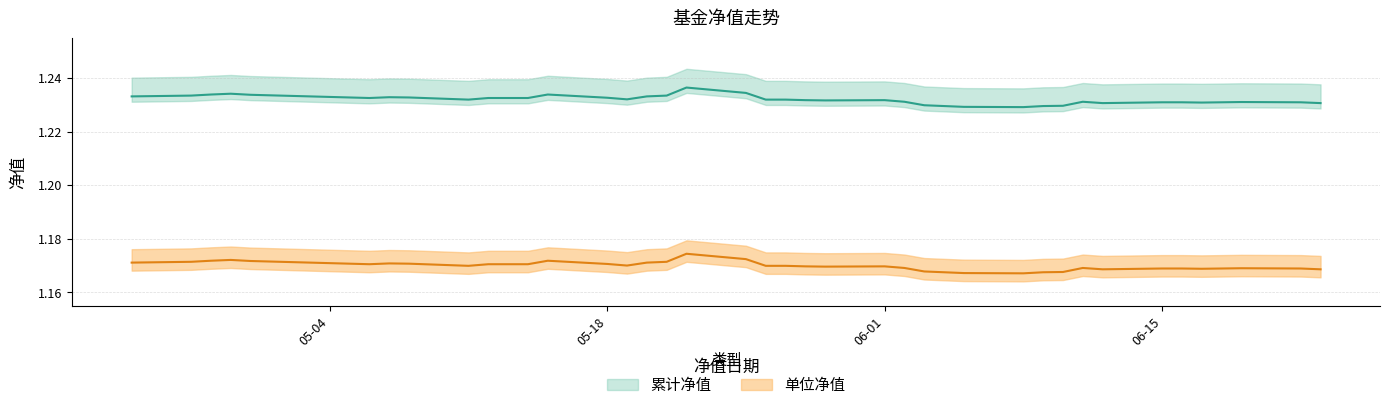

At which category is the sum across all series the highest?

2020-05-22